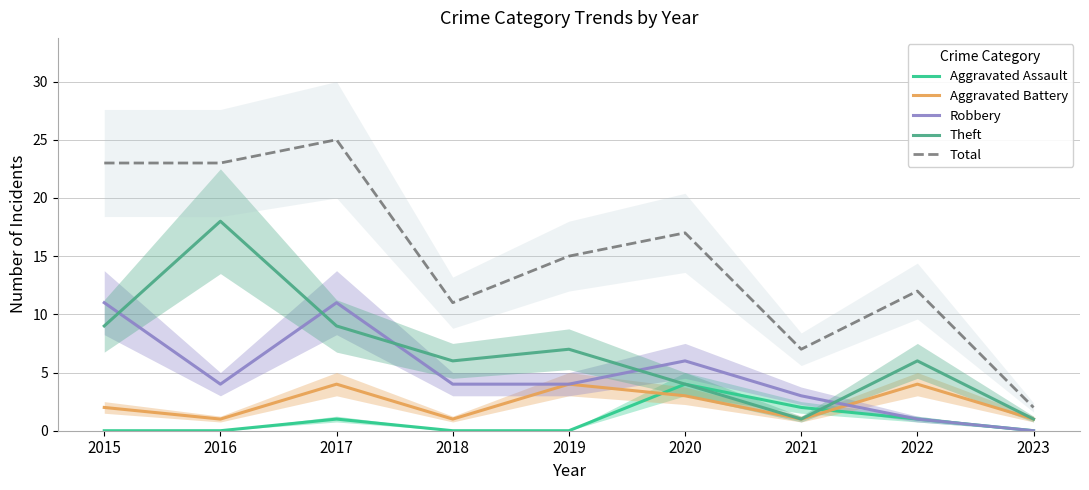

What is the difference between the Theft values at 2018 and 2023?

5